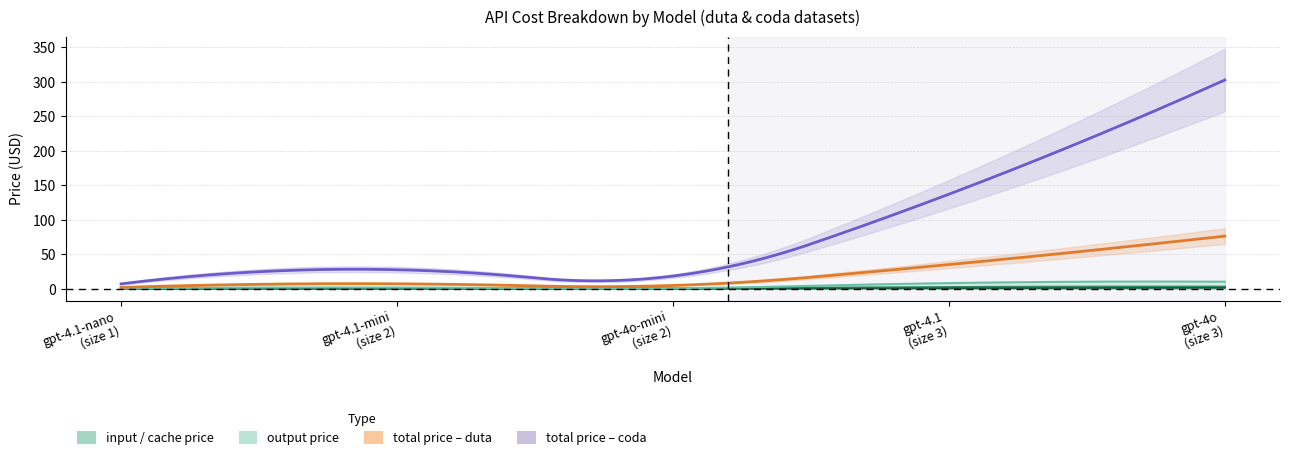

Reading left to right, what are all the values shown in this chart?

size_order: 1.0	2.0	2.0	3.0	3.0
input_price: 0.1	0.4	0.1	2.0	2.5
cache_input_price: 0.0	0.1	0.1	0.5	1.2
output_price: 0.4	1.6	0.6	8.0	10.0
total_price_duta: 1.7	7.0	4.6	34.9	76.1
total_price_coda: 6.8	27.4	18.2	137.0	302.8